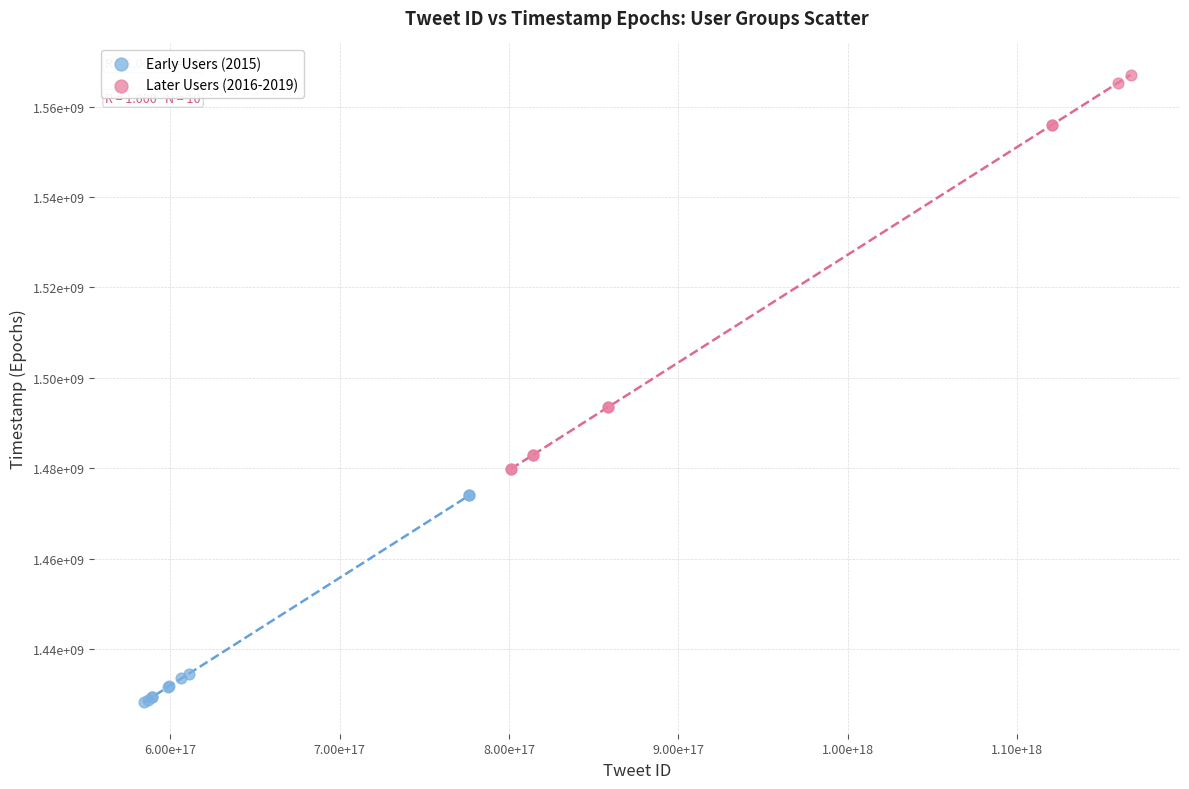

What are all the series names shown in the legend?

Early Users (2015), Later Users (2016-2019)